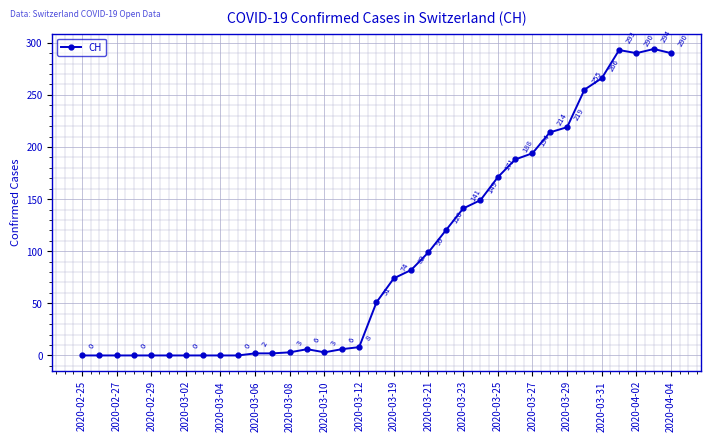

What is the value of the 11th point from the left?

2